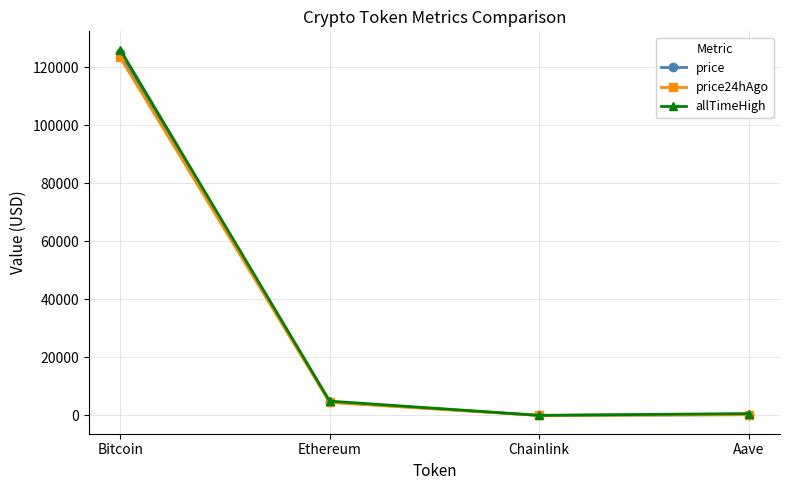

Is it true that price equals 203250.7 at Bitcoin?

False